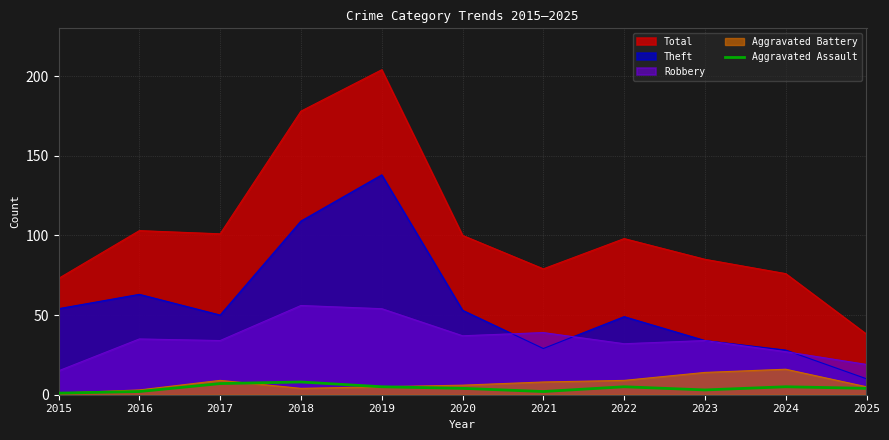

How many lines are shown in the chart?

5